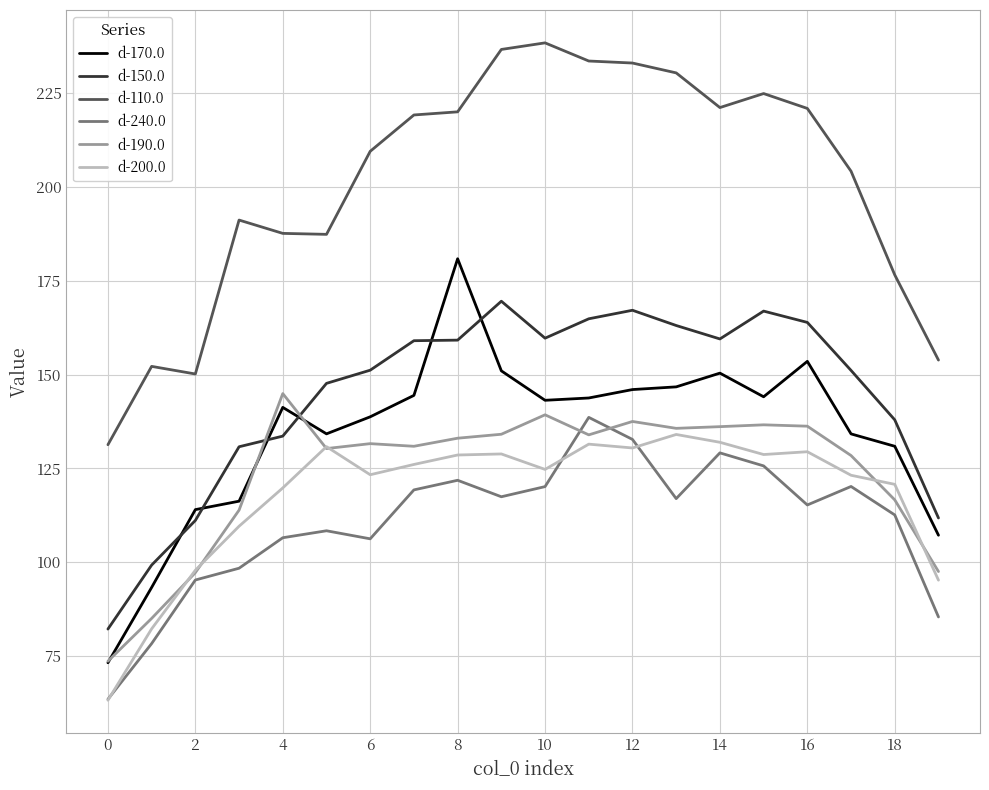

Which series has the largest total across all categories?

d-110.0